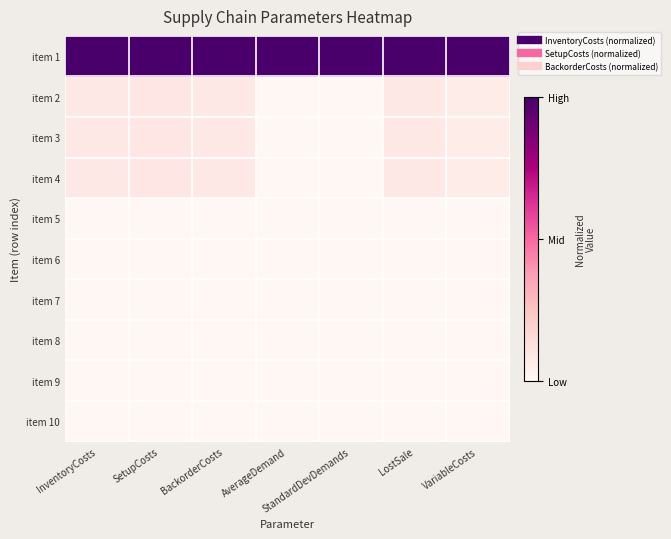

At how many categories does at least one series exceed 0?

7